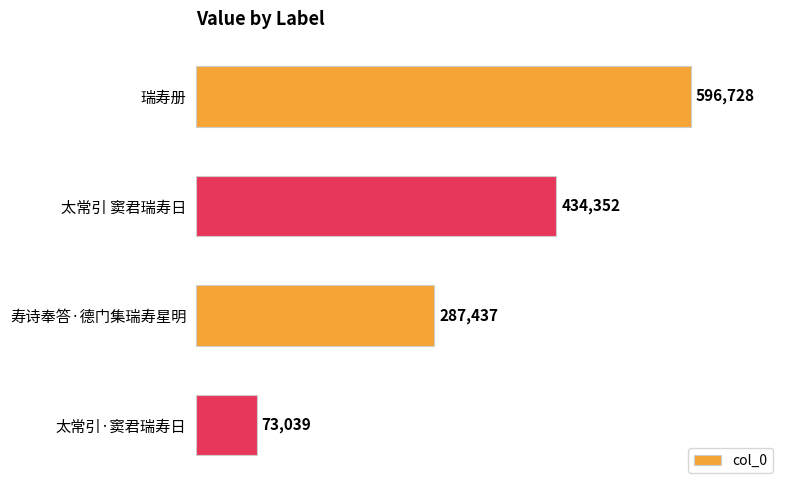

What is the sum of all values?

1391556